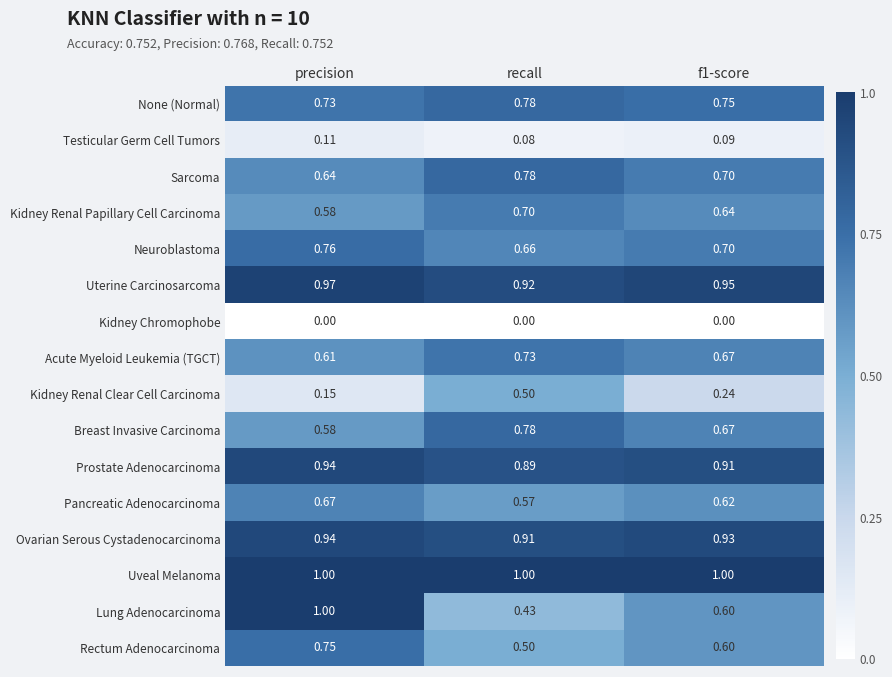

Which series has the widest spread of values?

Lung Adenocarcinoma